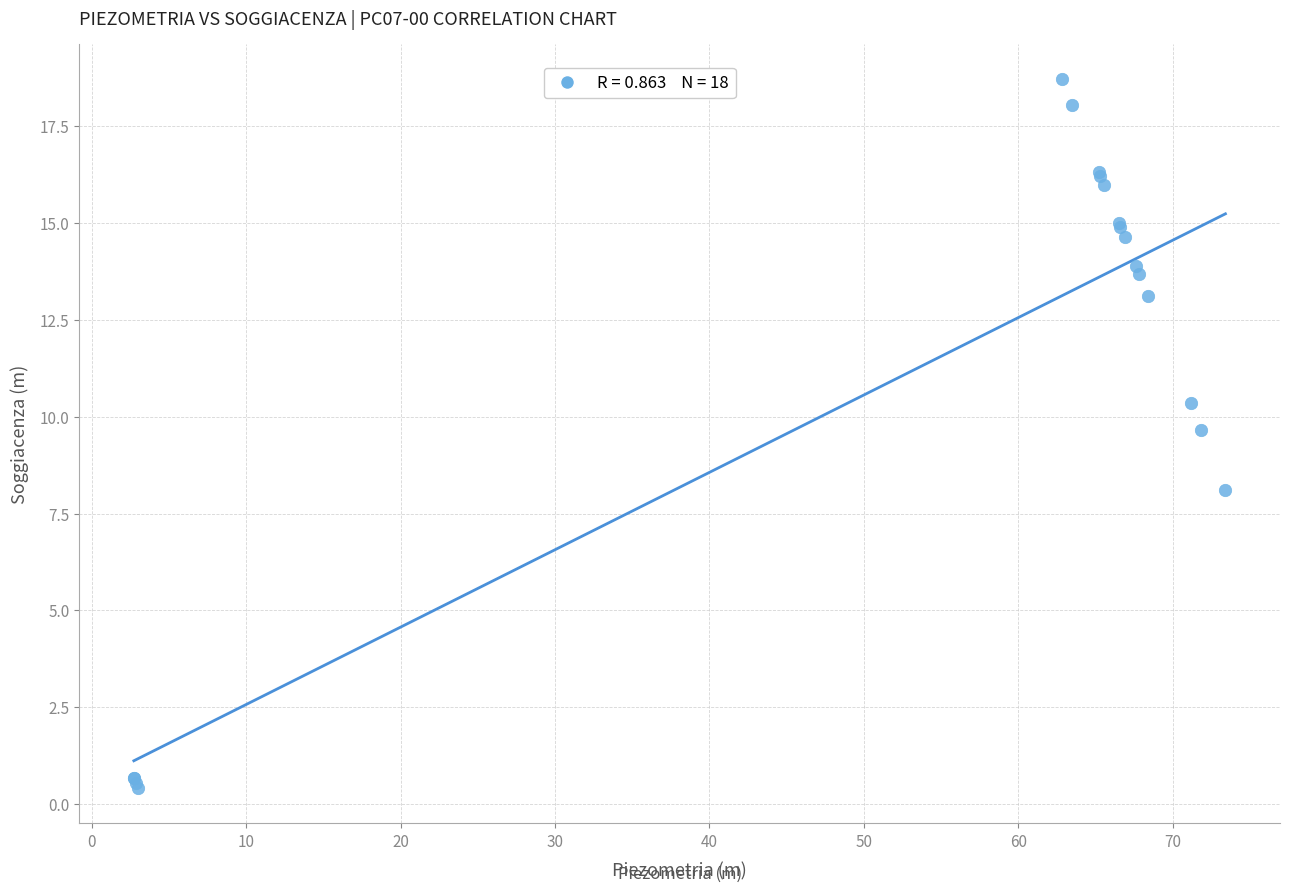

What Y value in the scatter plot is closest to 9?

9.7